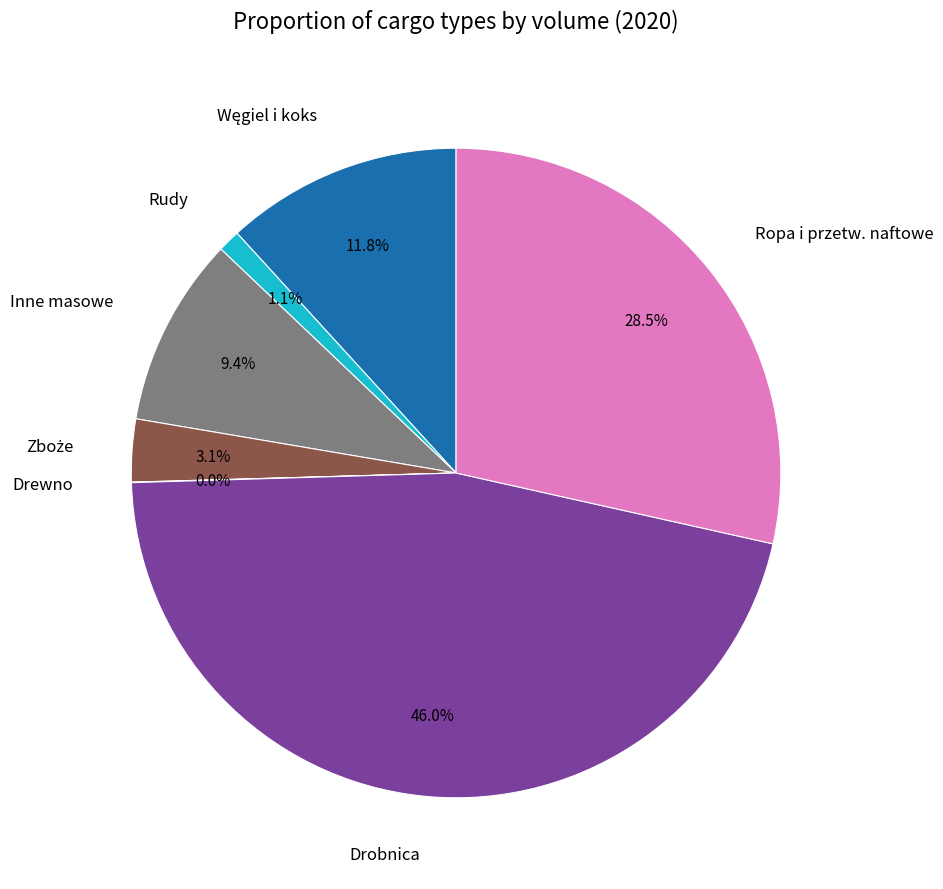

To the nearest percent, what is the average slice percentage?

14%